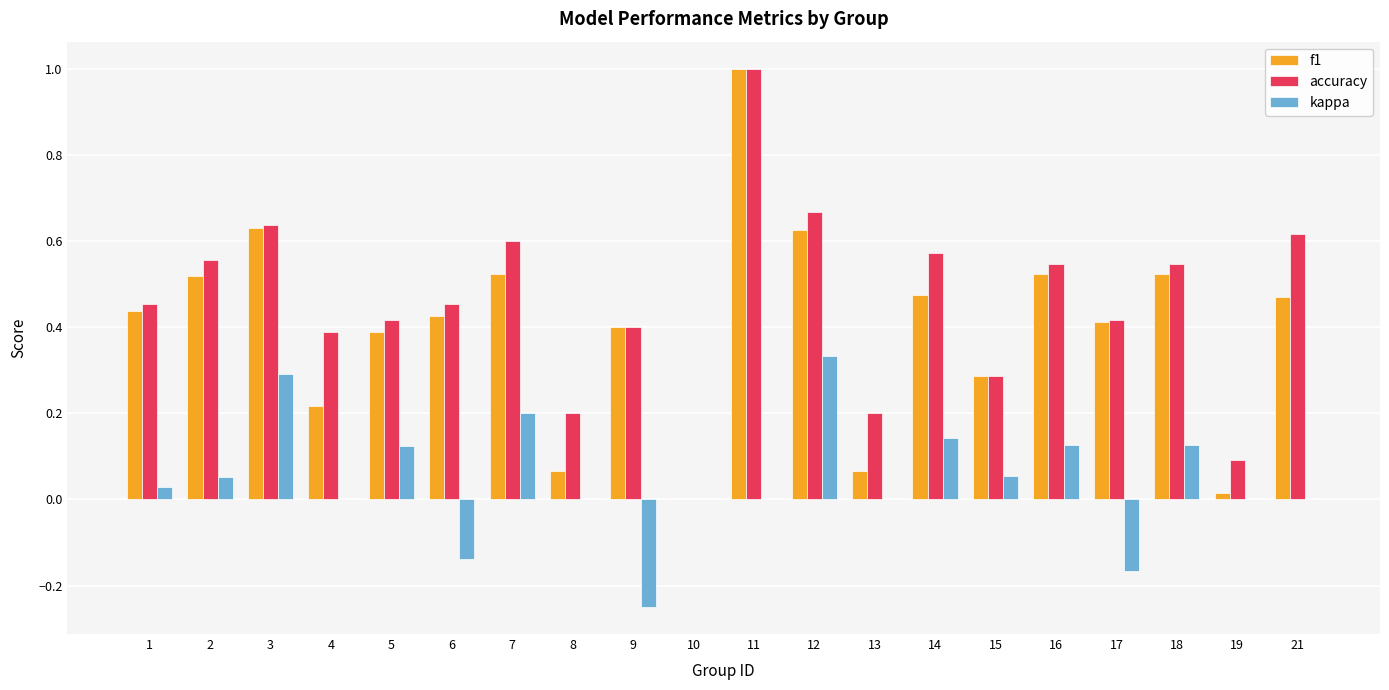

Between 10 and 14, which series saw the biggest shift?

accuracy